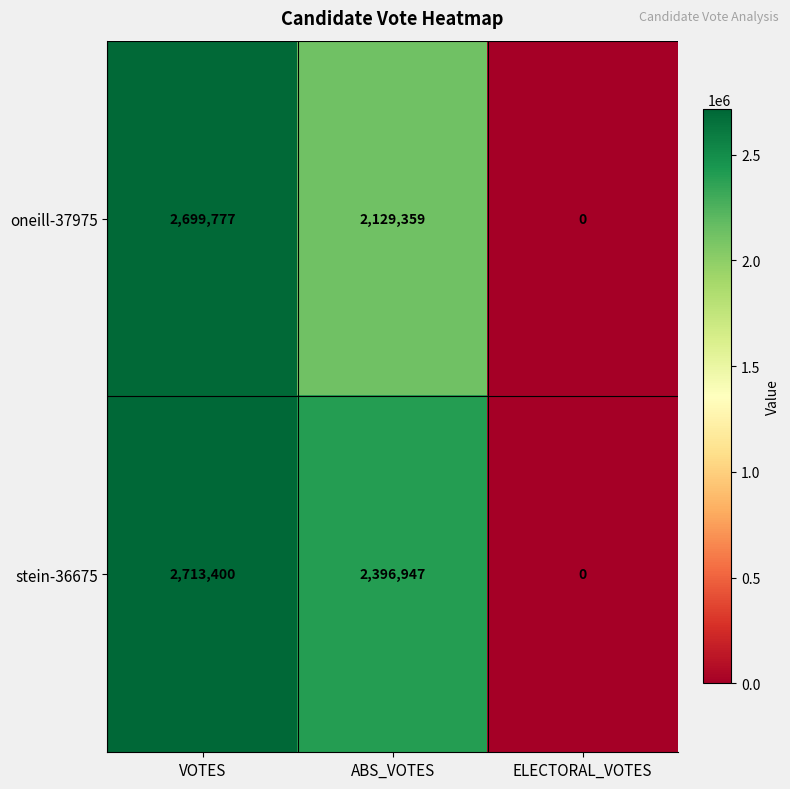

How many stein-36675 values are between 0 and 2713400?

3